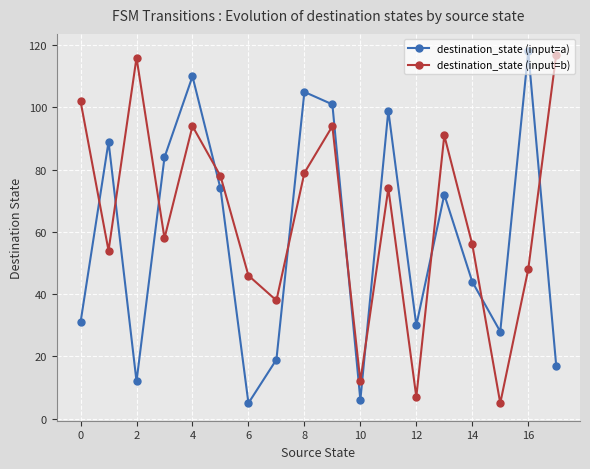

How many intersections are there between destination_state (input=a) and destination_state (input=b)?

10